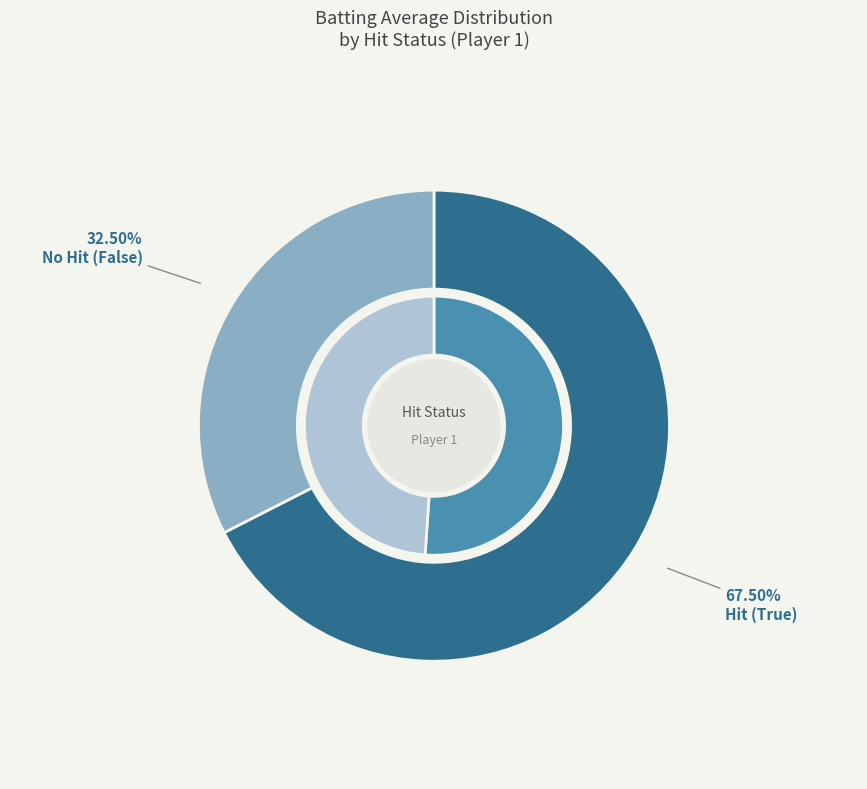

Is there any slice that represents more than half of the pie?

No